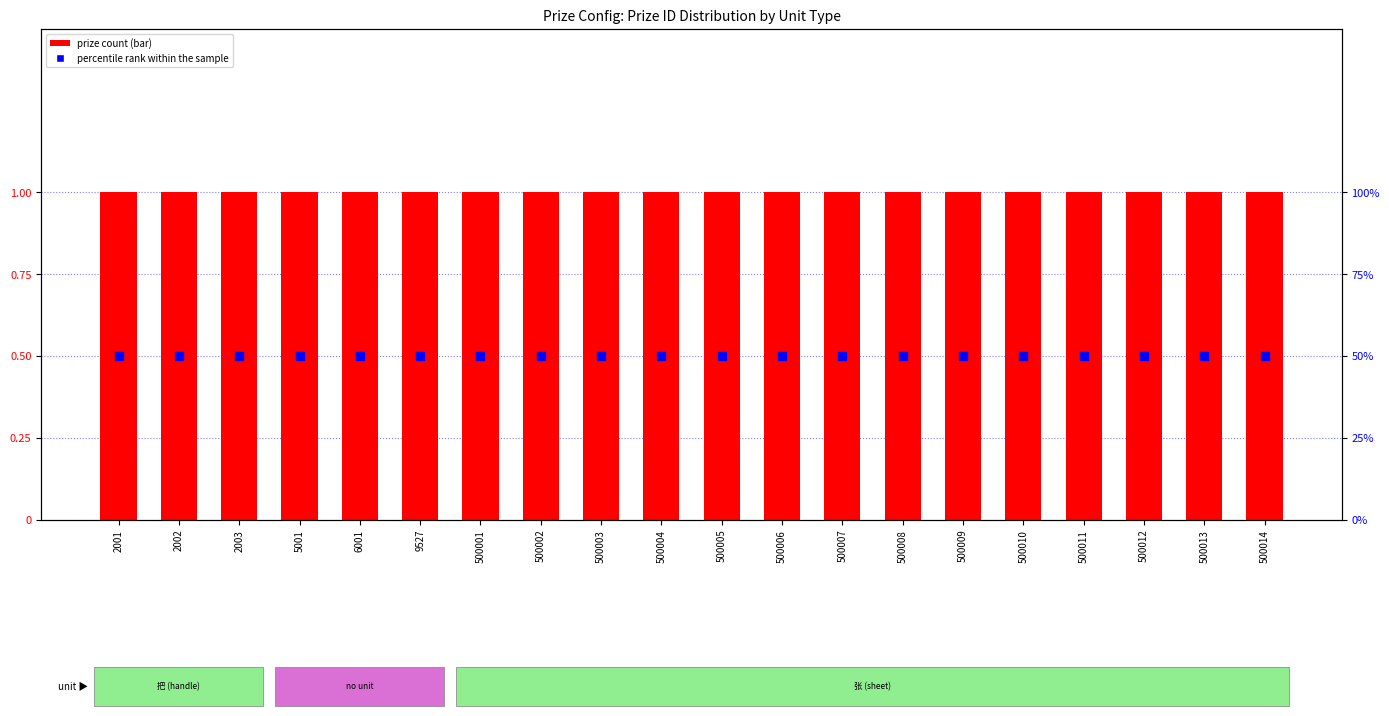

Which series contains the highest Y value?

prize count